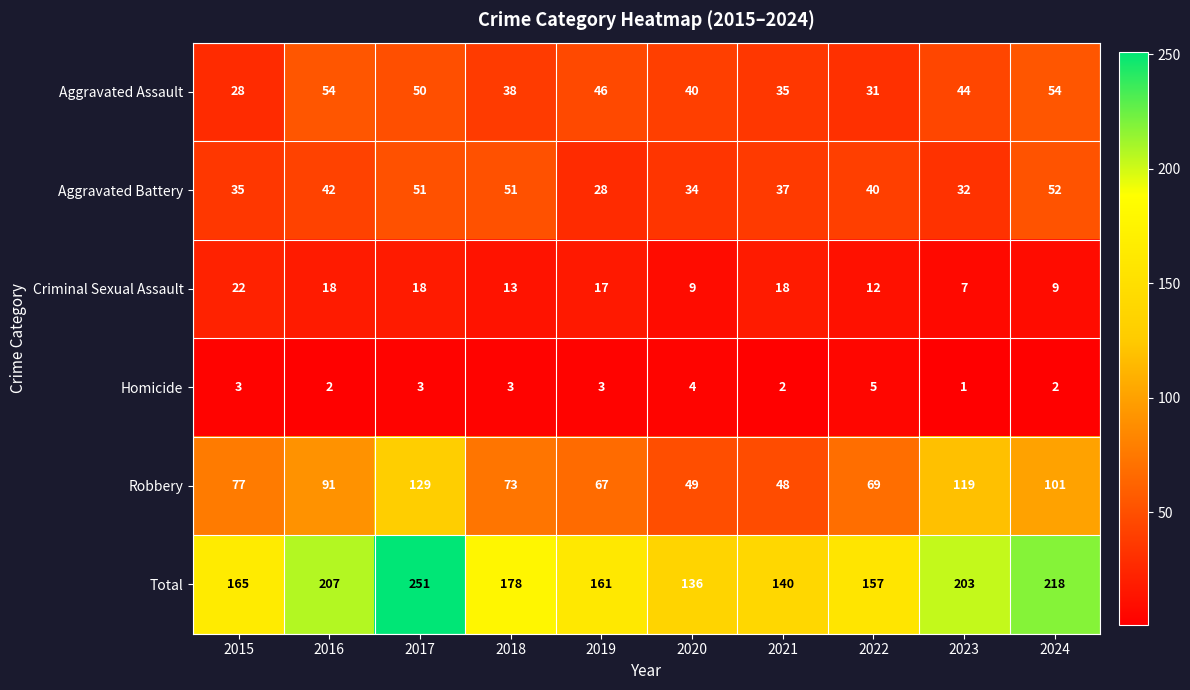

Where is Criminal Sexual Assault nearest to the value 14?

2018